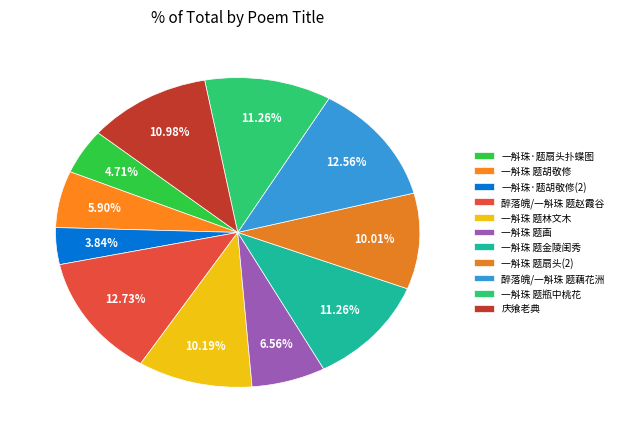

Is there a majority slice in this chart?

No